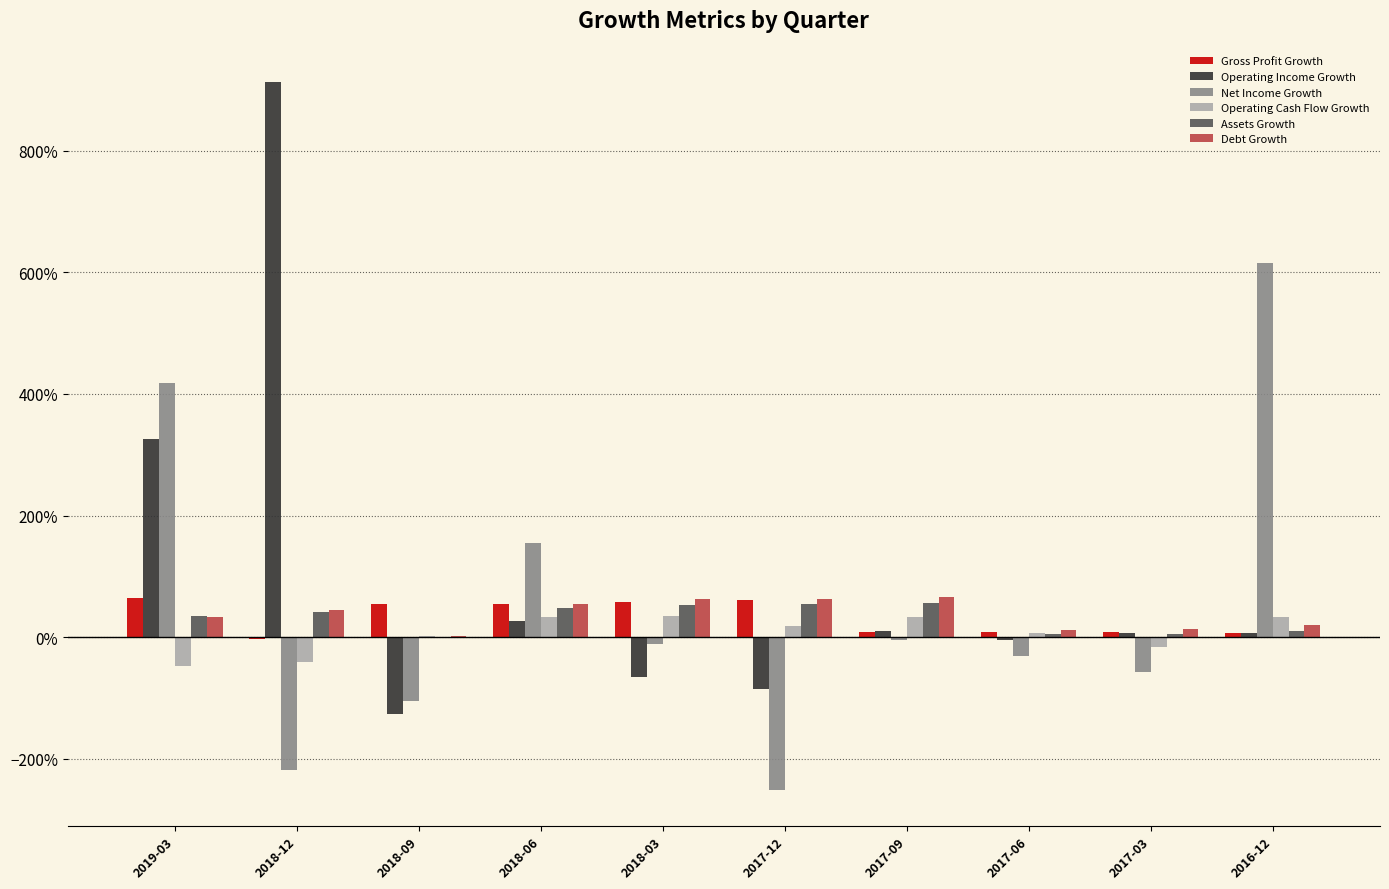

What is the maximum value for Net Income Growth?

6.2